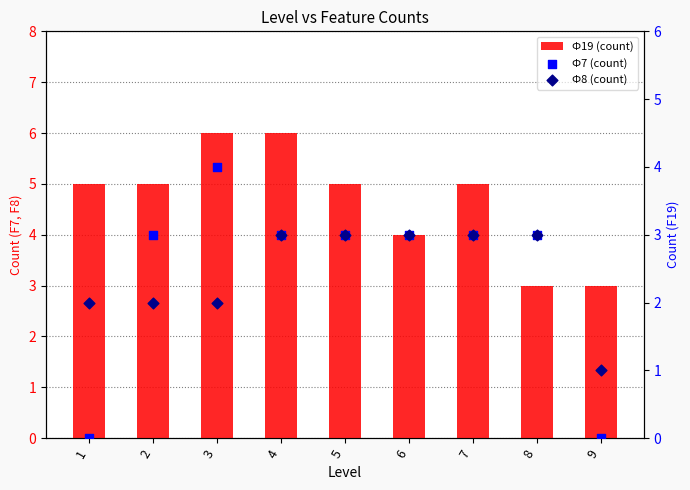

Which series contains the lowest Y value?

Ф7 (count)